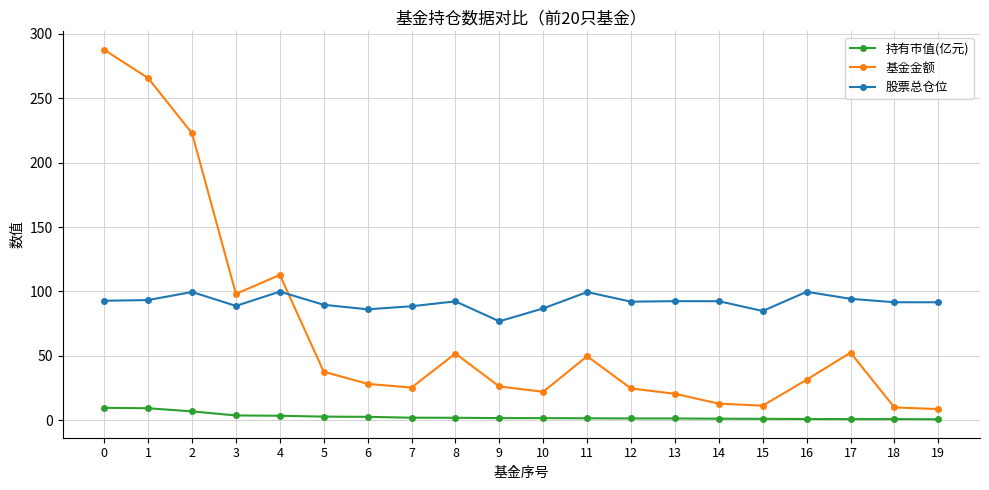

What is the minimum value shown in the chart?

0.8